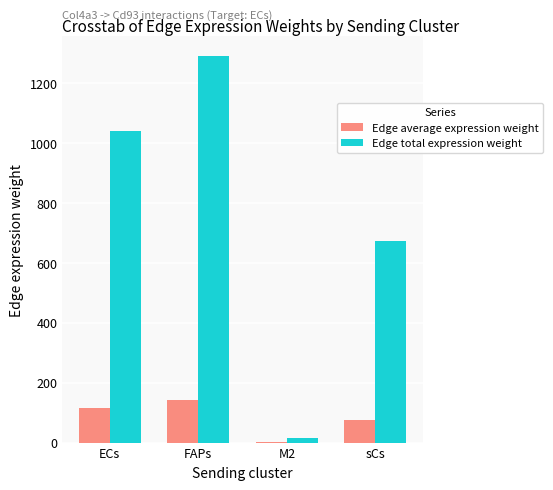

Is it true that Edge total expression weight equals 1290.4 at FAPs?

True